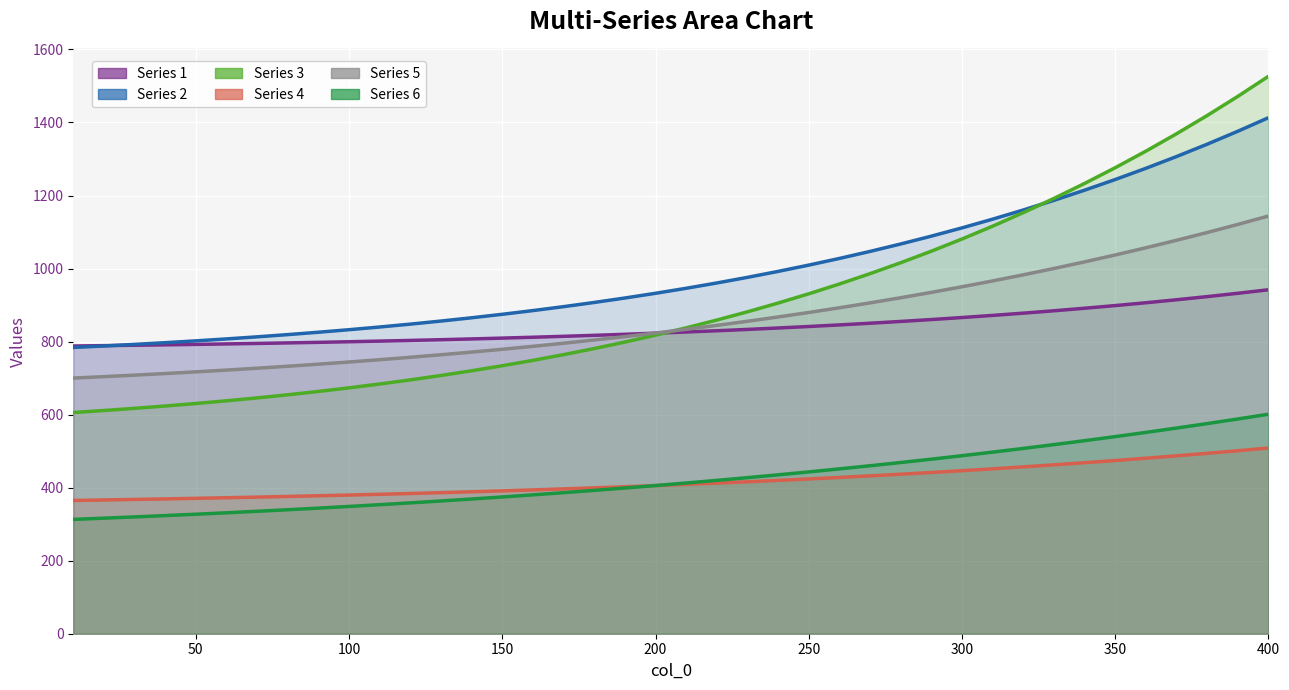

Which has a higher value, 360 or 330?

360